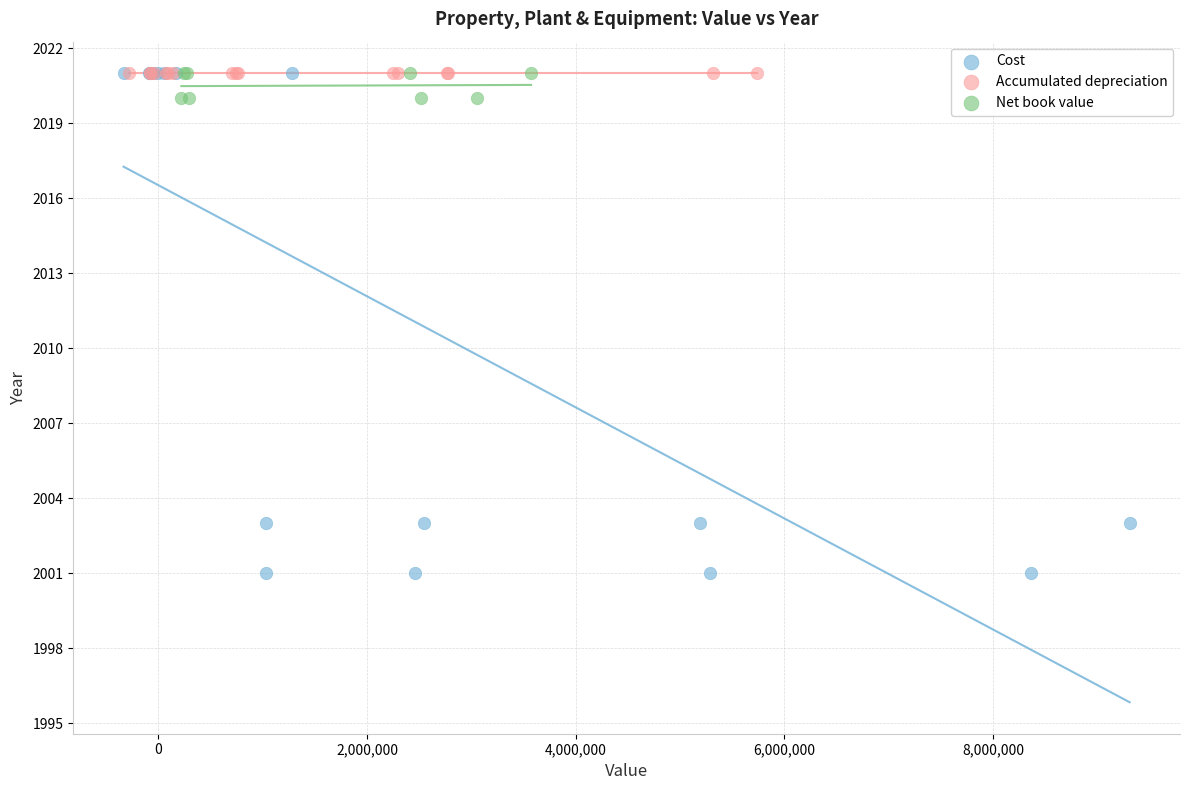

Which series reaches the minimum Y coordinate?

Cost